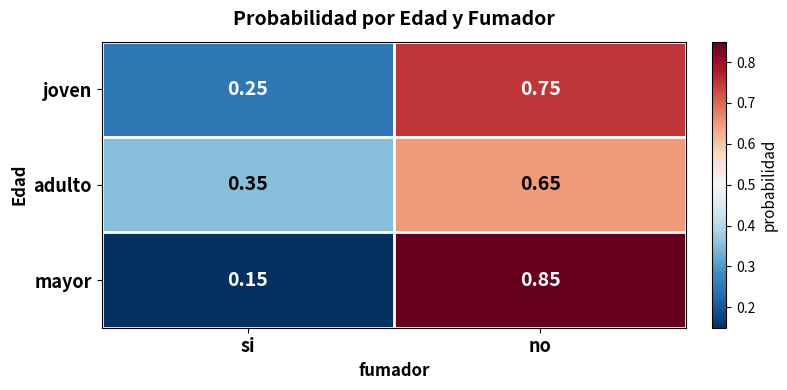

At which category is the sum across all series the highest?

no